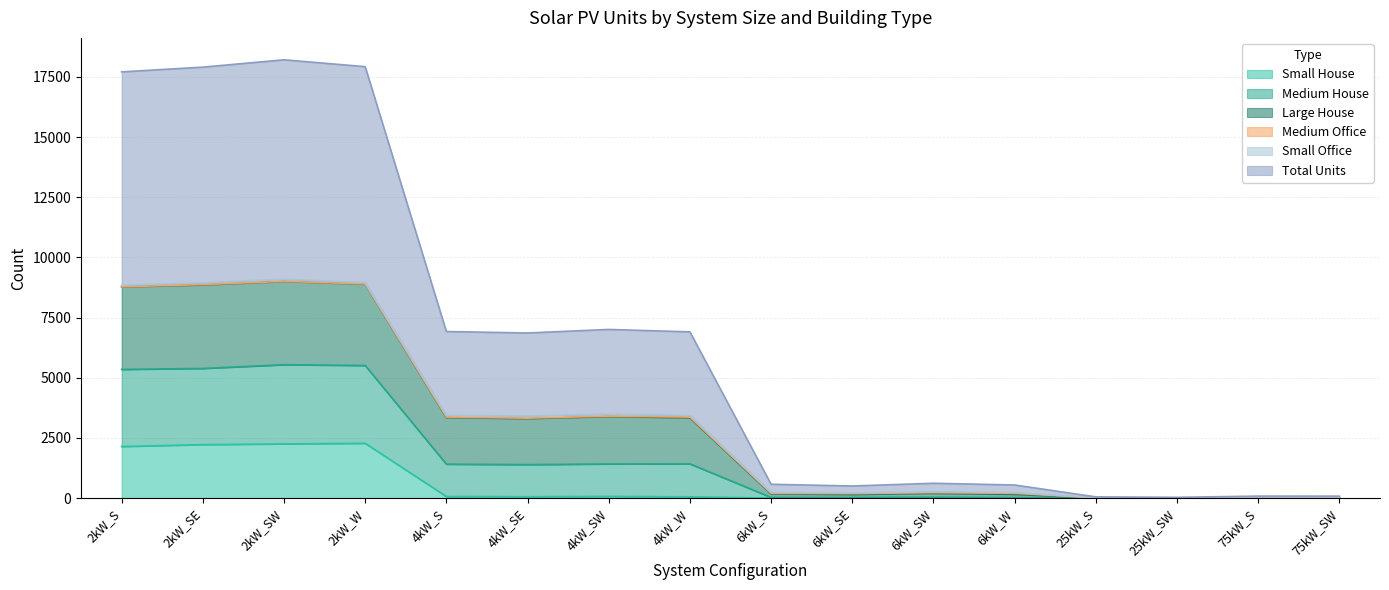

What is the total value across all series at 75kW_S?

85